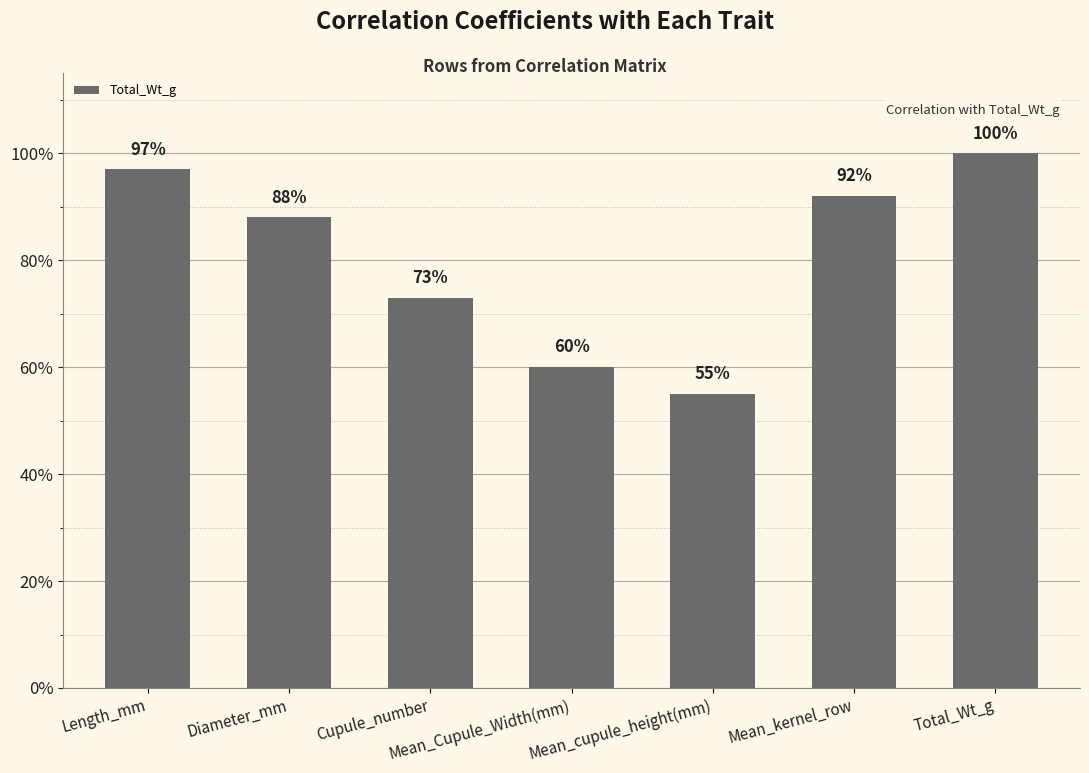

Does the chart contain any negative values?

No